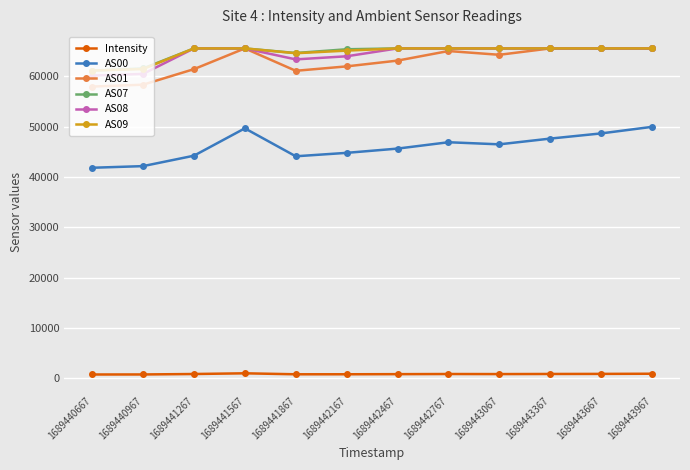

What is the approximate value of Intensity at 1689441567?

987.7